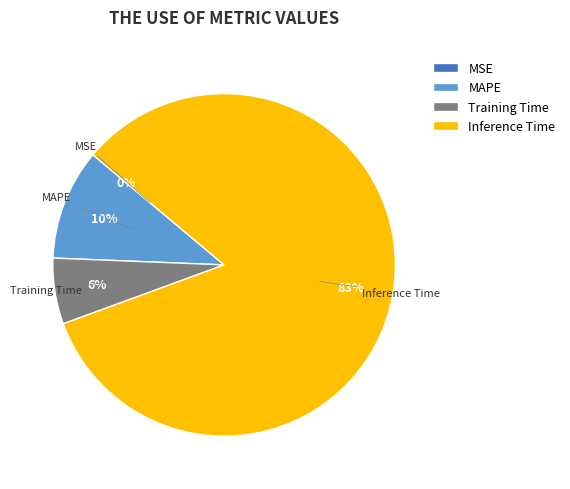

The MAPE slice represents 10% of the pie. True or false?

True